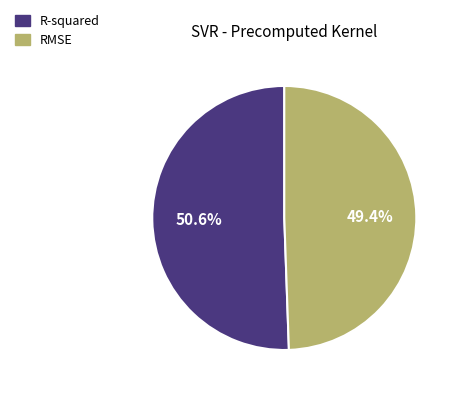

To the nearest percent, what is the difference between the R-squared and RMSE slice percentages?

1%